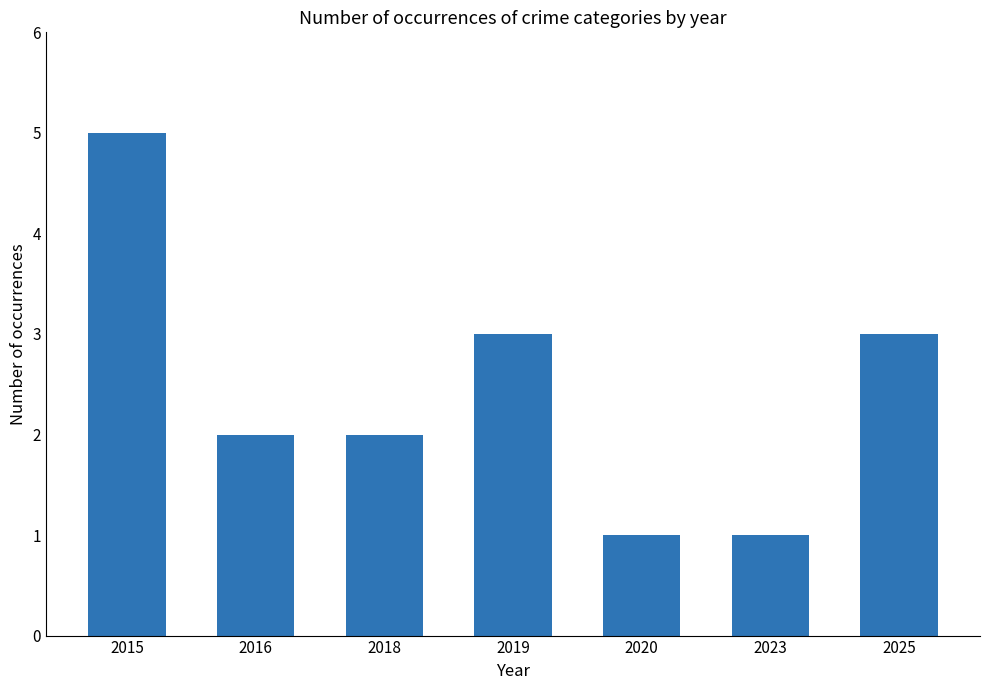

How many bars are there in total?

7